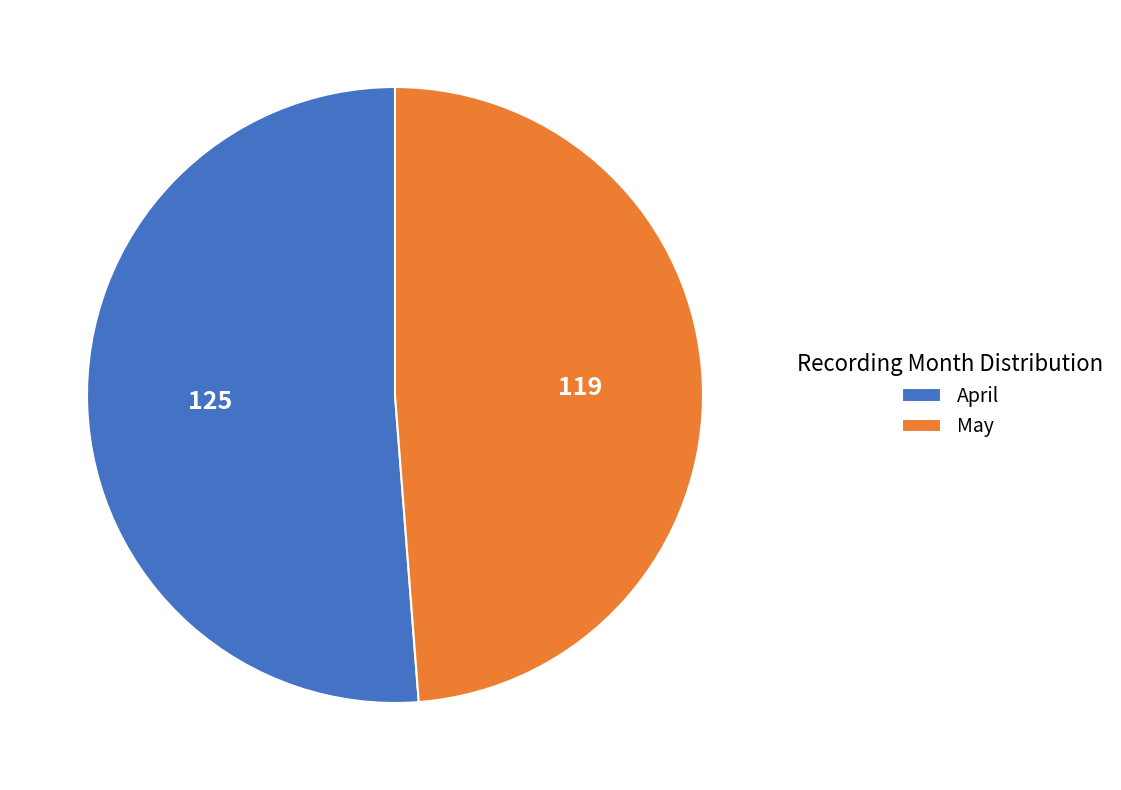

The May slice represents 49% of the pie. True or false?

True